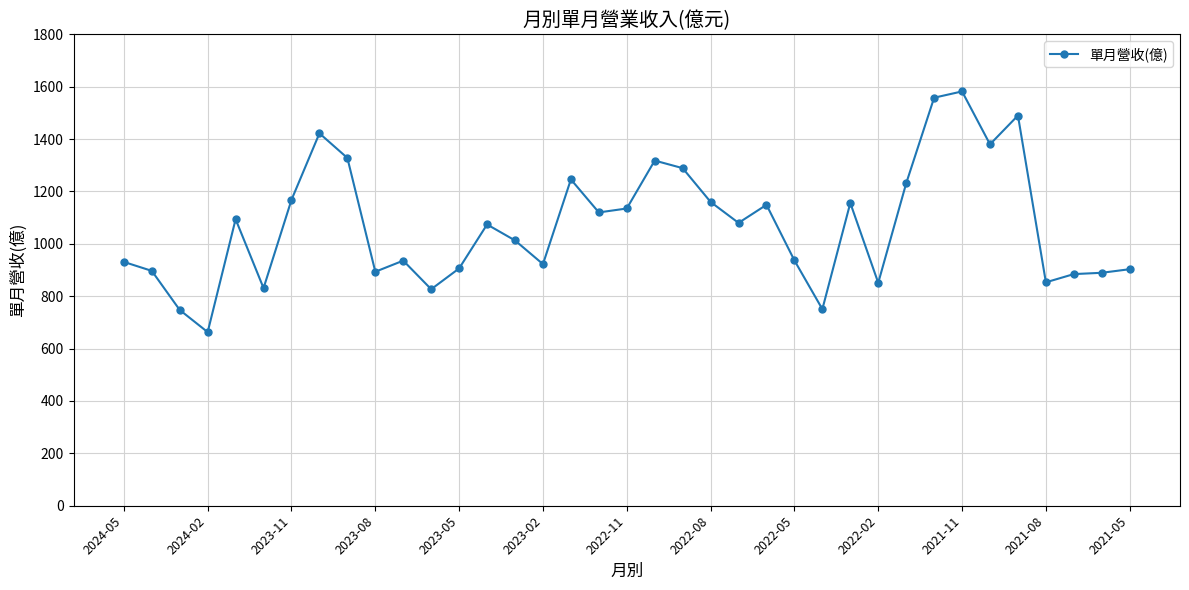

What is the value of the 5th point from the left?

1094.0